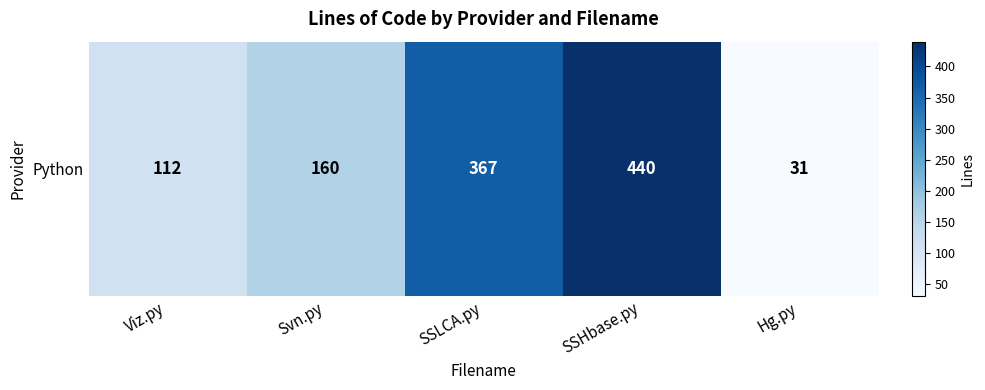

Reading left to right, list all the values displayed in this chart.

112	160	367	440	31